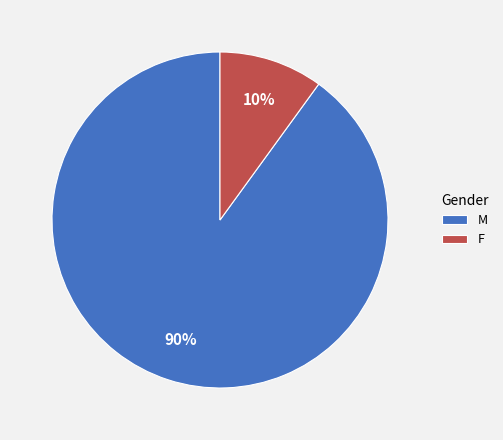

To the nearest percent, what portion does M represent?

90%